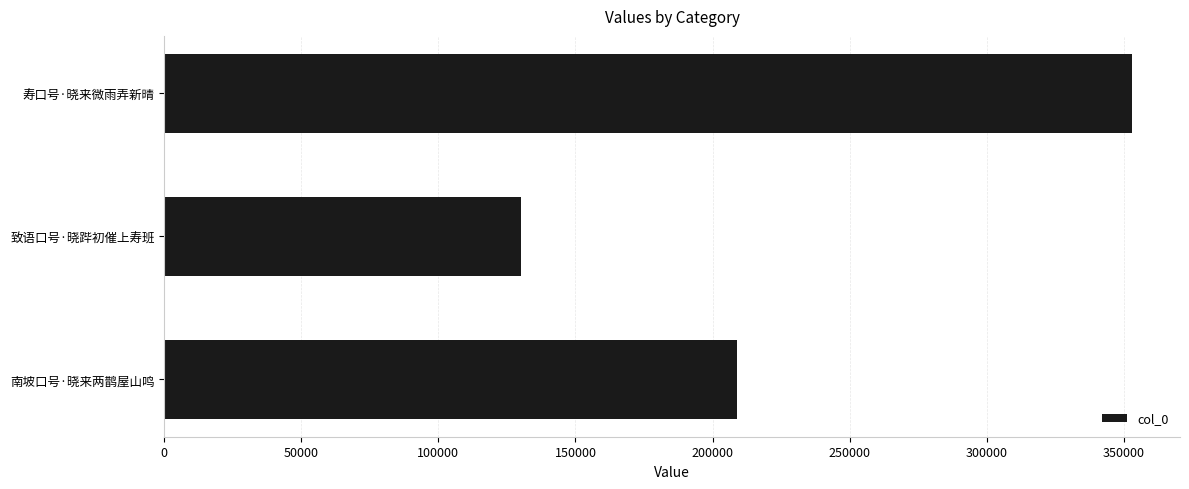

At which label is the value closest to 241429?

南坡口号·晓来两鹊屋山鸣